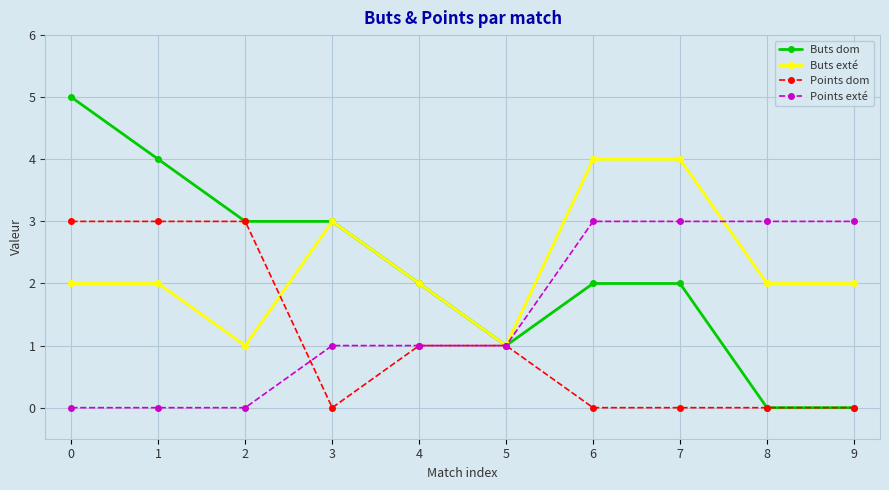

What are all the series names shown in the legend?

Buts dom, Buts exté, Points dom, Points exté